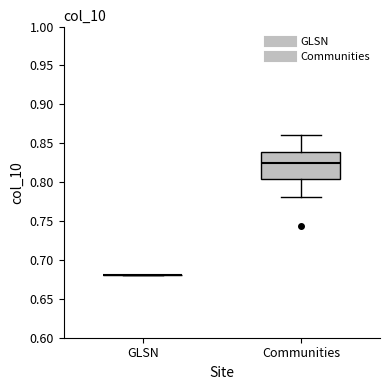

Comparing the boxes themselves (not the whiskers), which one is the tallest?

Communities